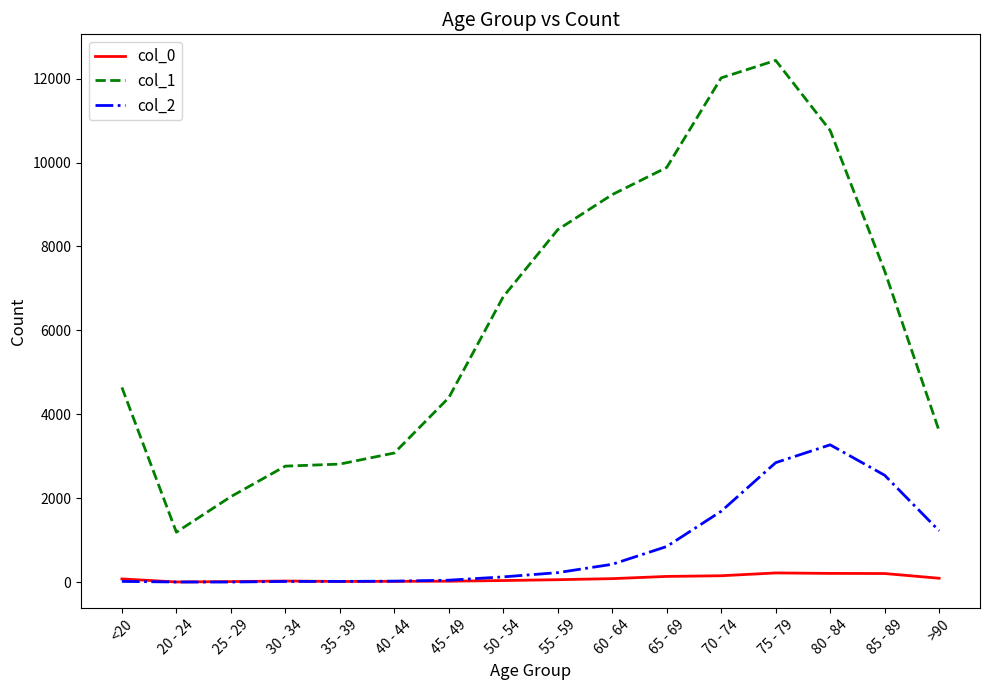

What is the maximum value shown in the chart?

12434